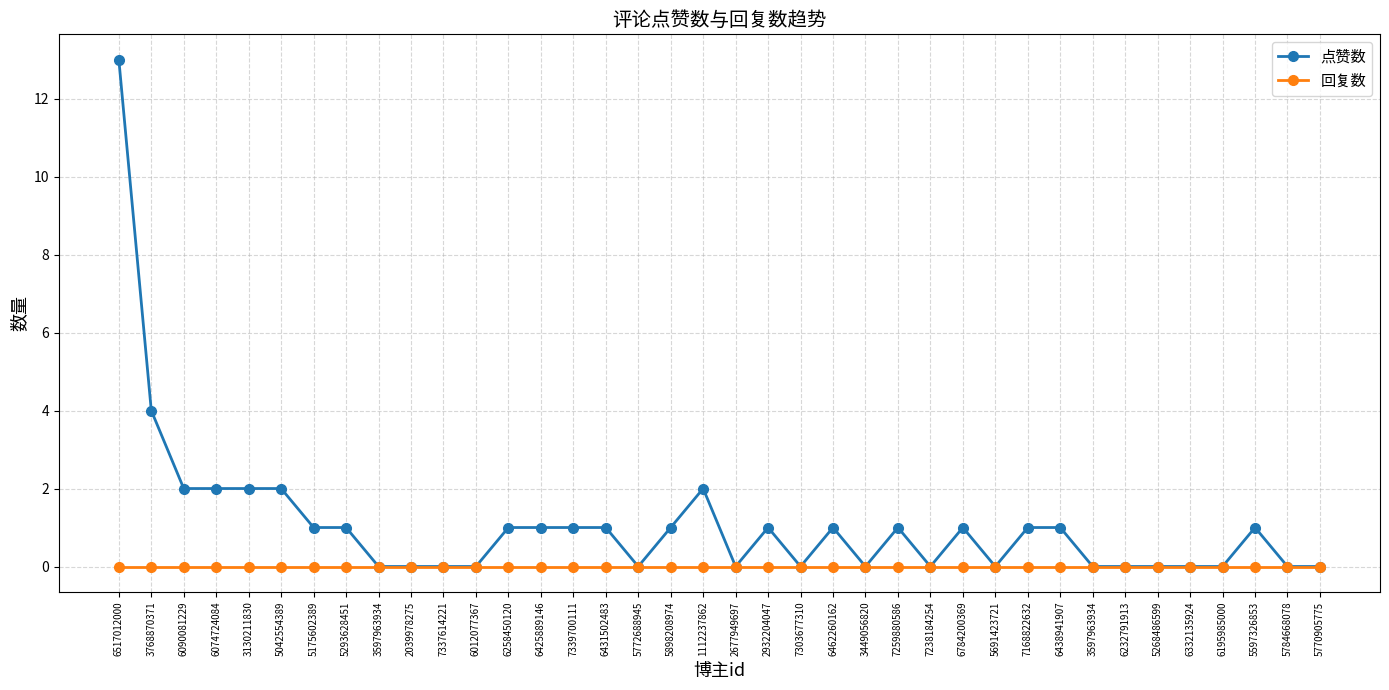

How many distinct data groups are displayed?

2